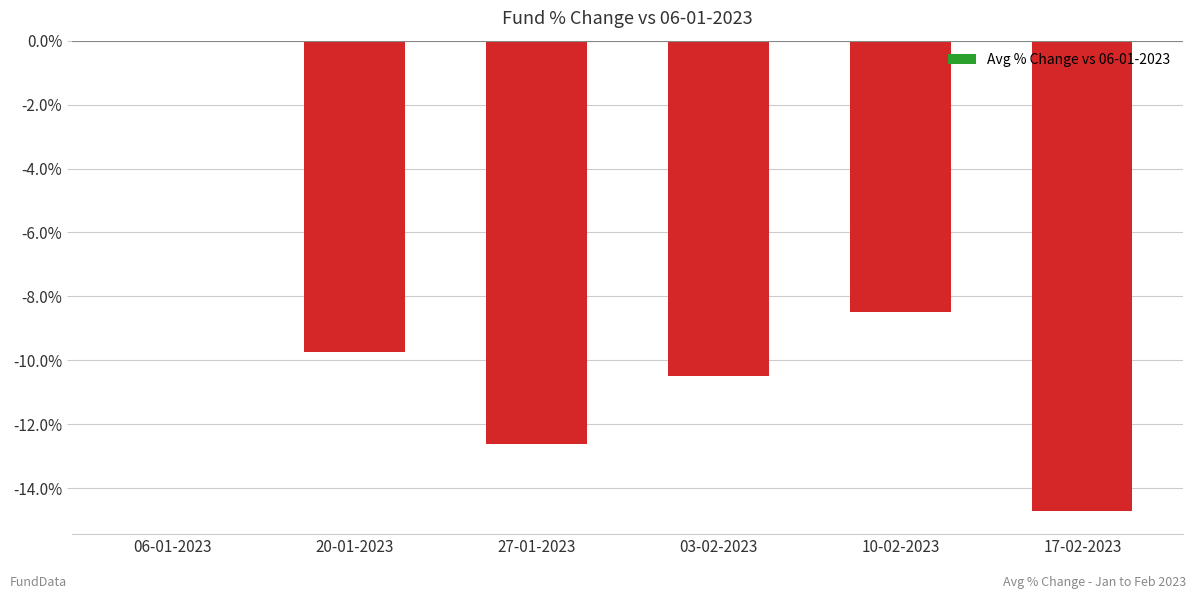

How many categories are shown in the chart?

6